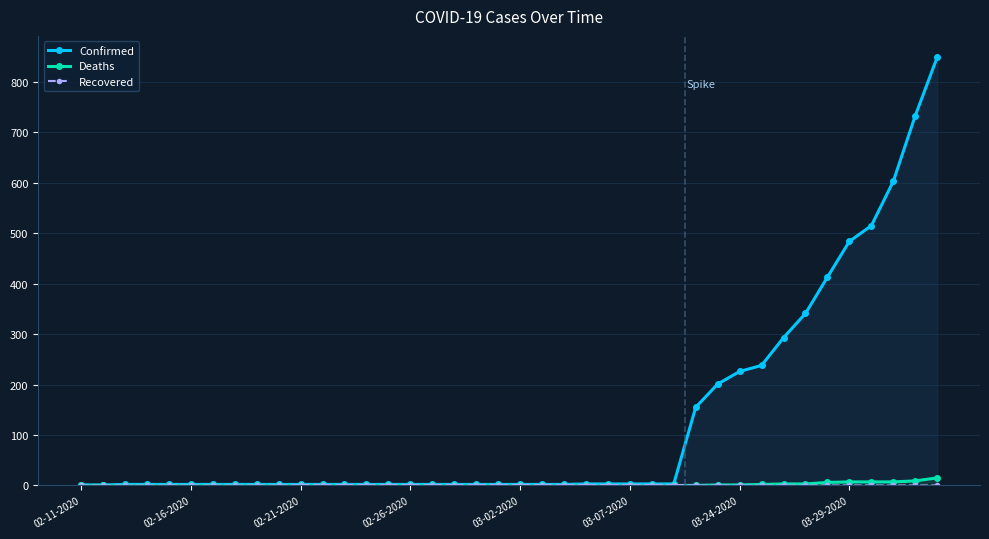

What is the difference between the second highest and minimum values in the Recovered series?

1